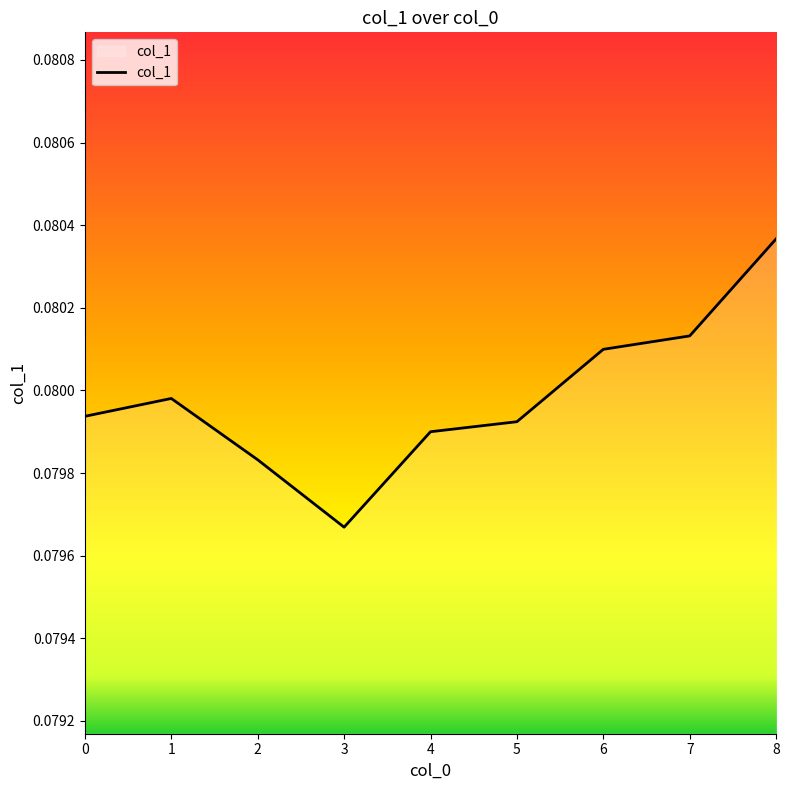

Which has a higher value, 2 or 6?

6